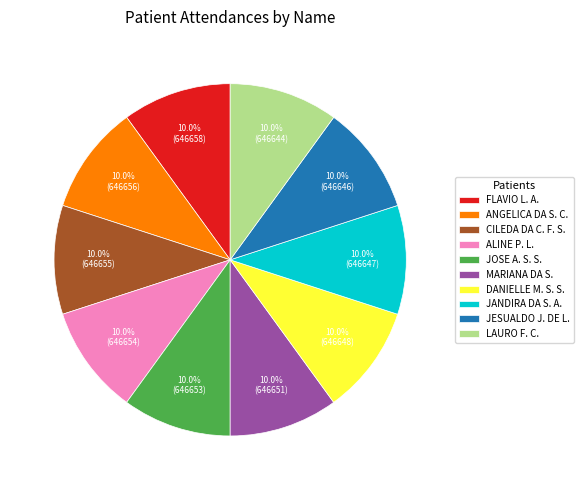

How many slices are in this pie chart?

10